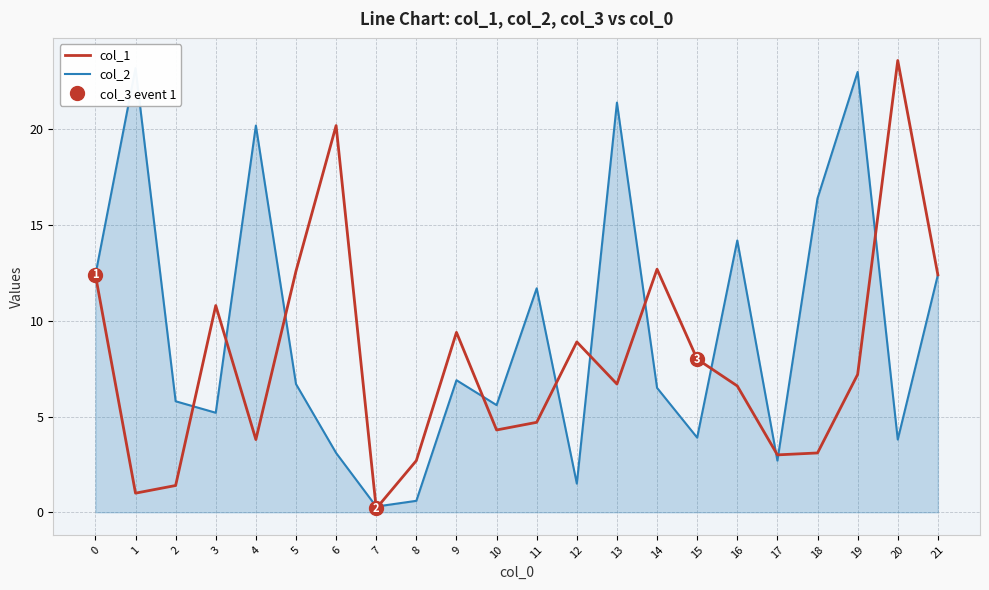

How many values in the col_2 series are below 6?

10